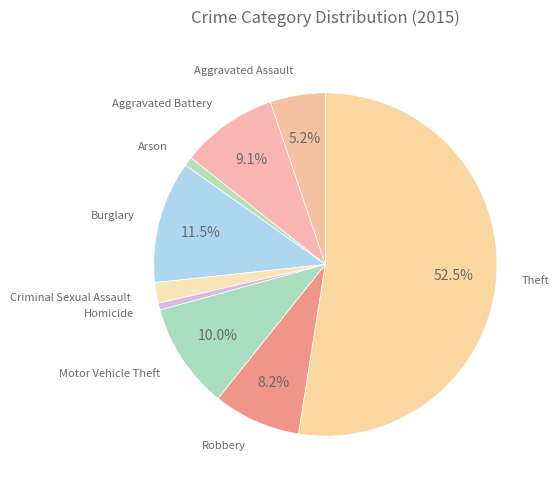

What is the largest slice in the pie chart?

Theft